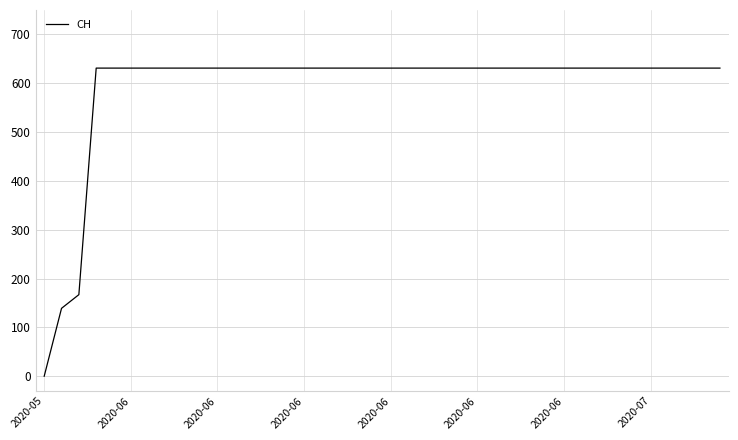

What is the sum of all values?

23653